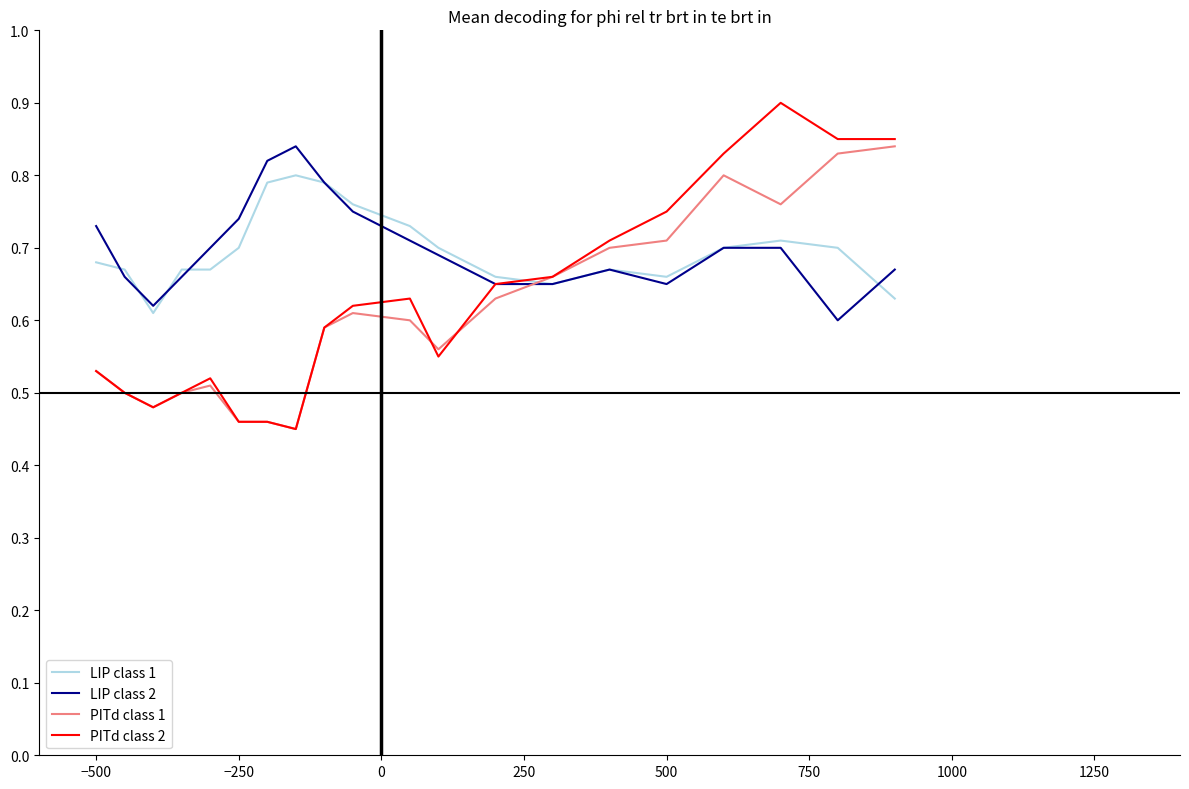

What is the greatest value displayed?

0.9